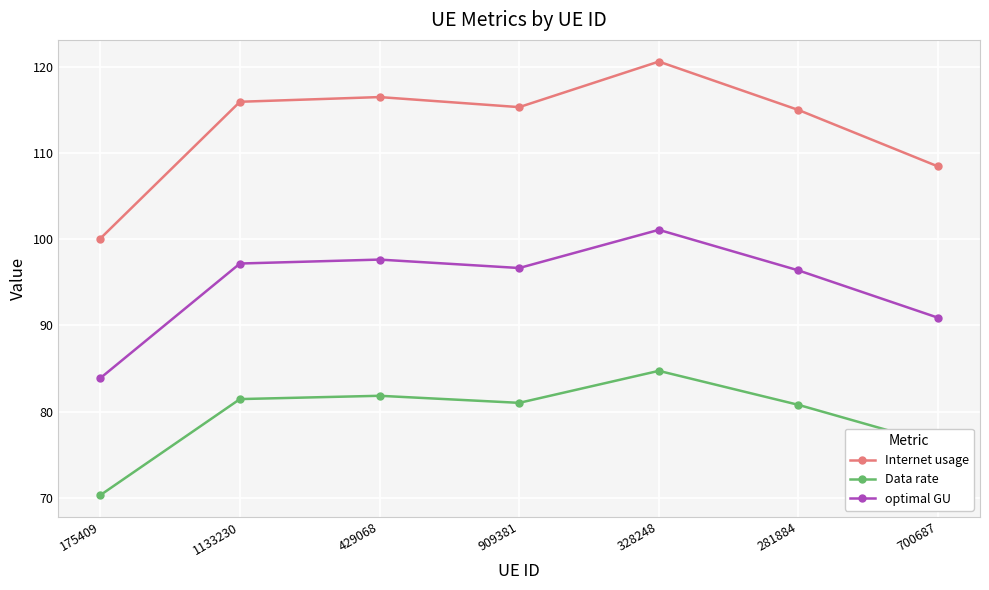

True or false: Data rate and Internet usage cross at least once.

False